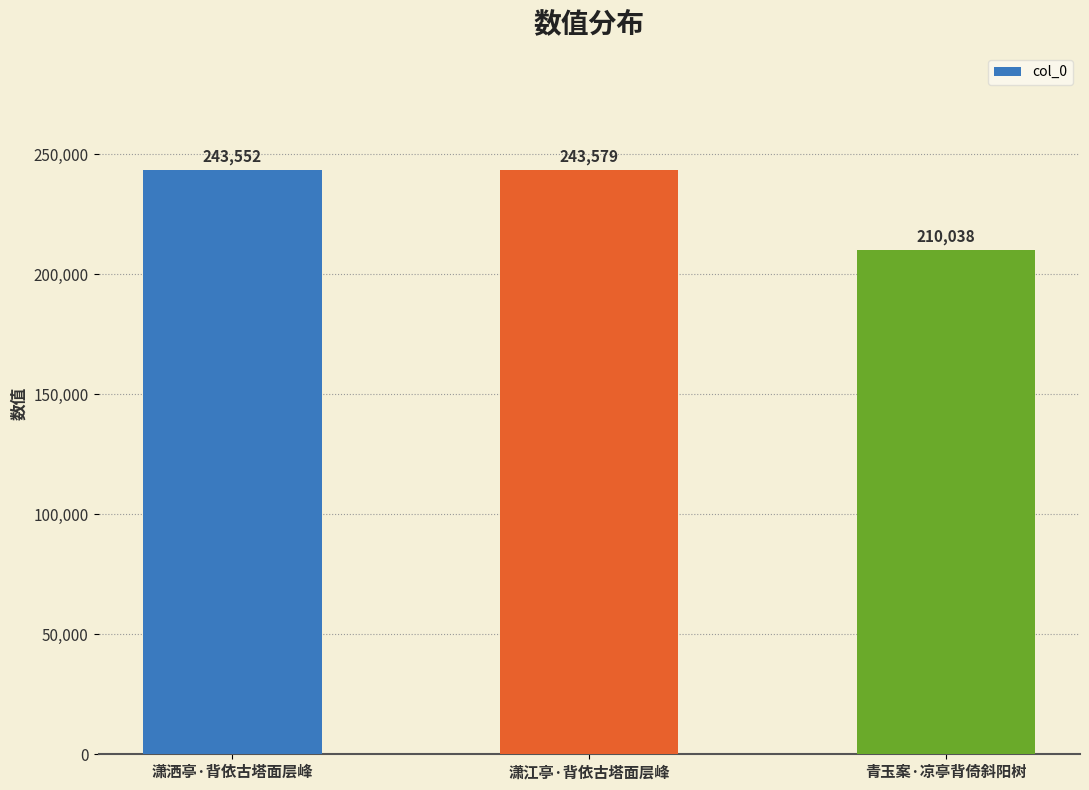

List the labels in order of value, smallest first.

青玉案·凉亭背倚斜阳树, 潇洒亭·背依古塔面层峰, 潇江亭·背依古塔面层峰